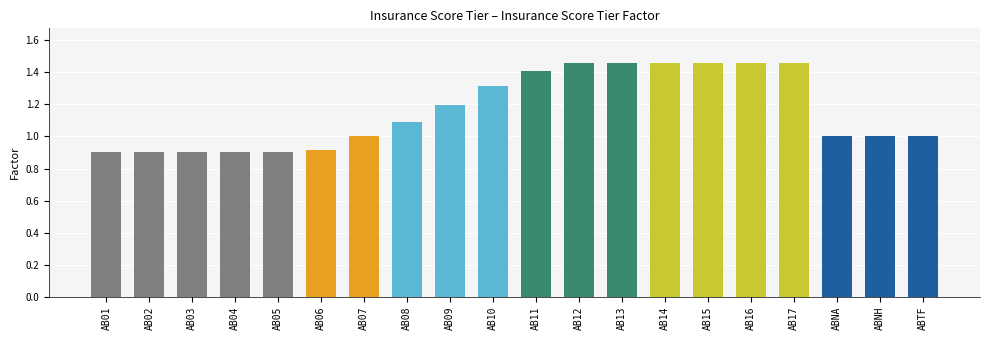

Between AB06 and ABNH, which is larger?

ABNH